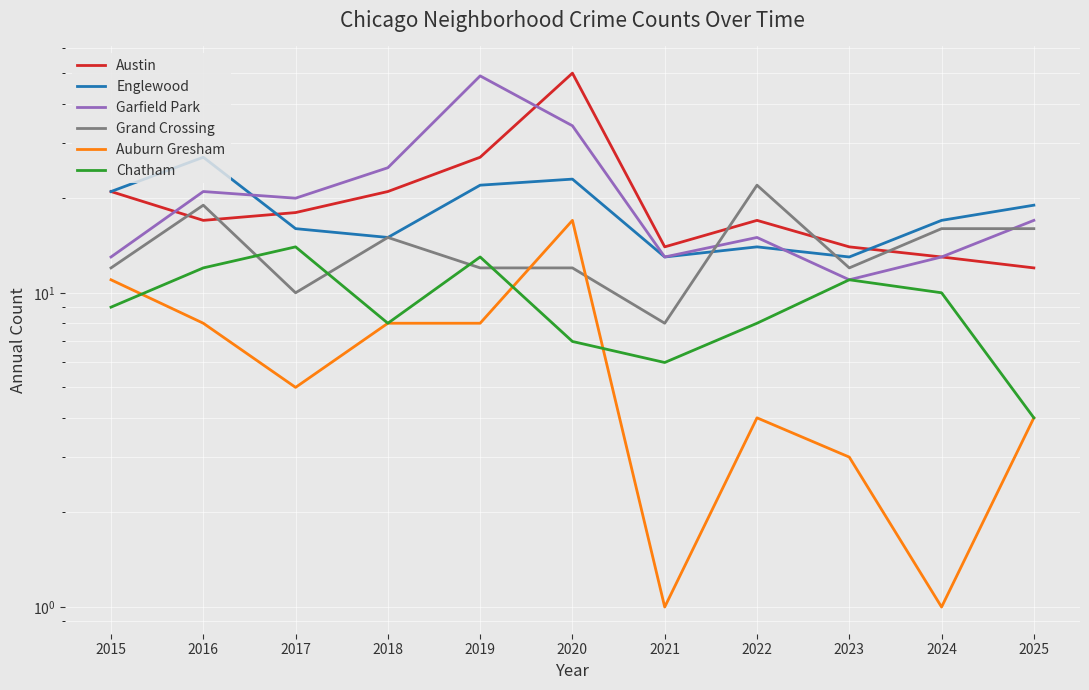

Reading left to right, what are all the values shown in this chart?

Austin: 21	17	18	21	27	50	14	17	14	13	12
Englewood: 21	27	16	15	22	23	13	14	13	17	19
Garfield Park: 13	21	20	25	49	34	13	15	11	13	17
Grand Crossing: 12	19	10	15	12	12	8	22	12	16	16
Auburn Gresham: 11	8	5	8	8	17	1	4	3	1	4
Chatham: 9	12	14	8	13	7	6	8	11	10	4